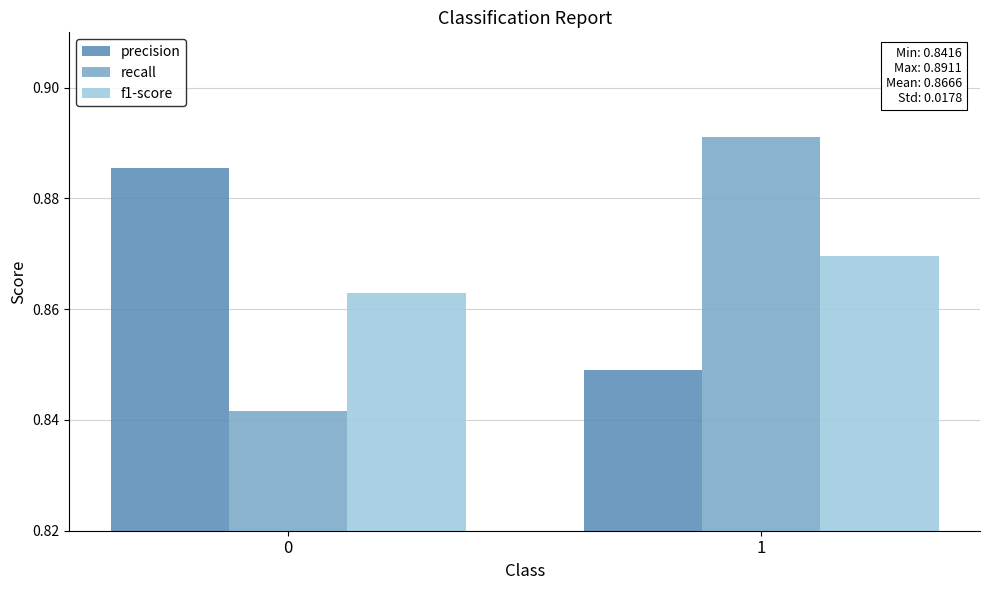

What are all the series names shown in the legend?

precision, recall, f1-score